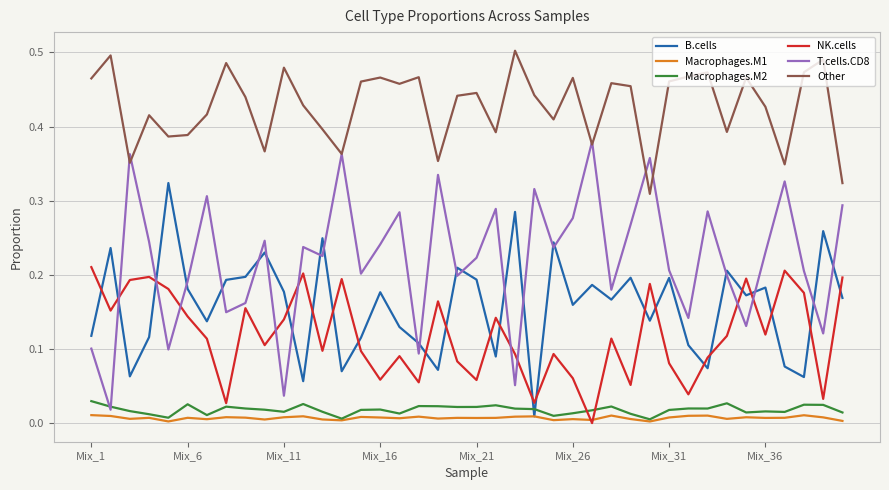

After their last crossing, which series has the higher values: T.cells.CD8 or NK.cells?

T.cells.CD8